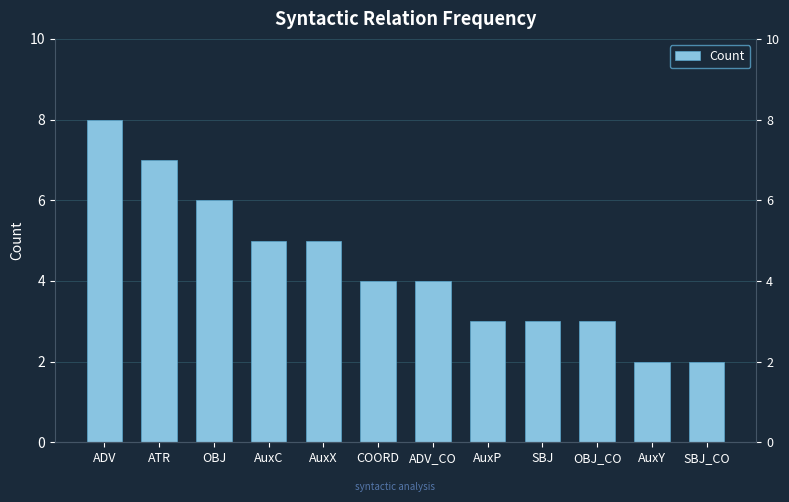

What value does the data have at SBJ?

3